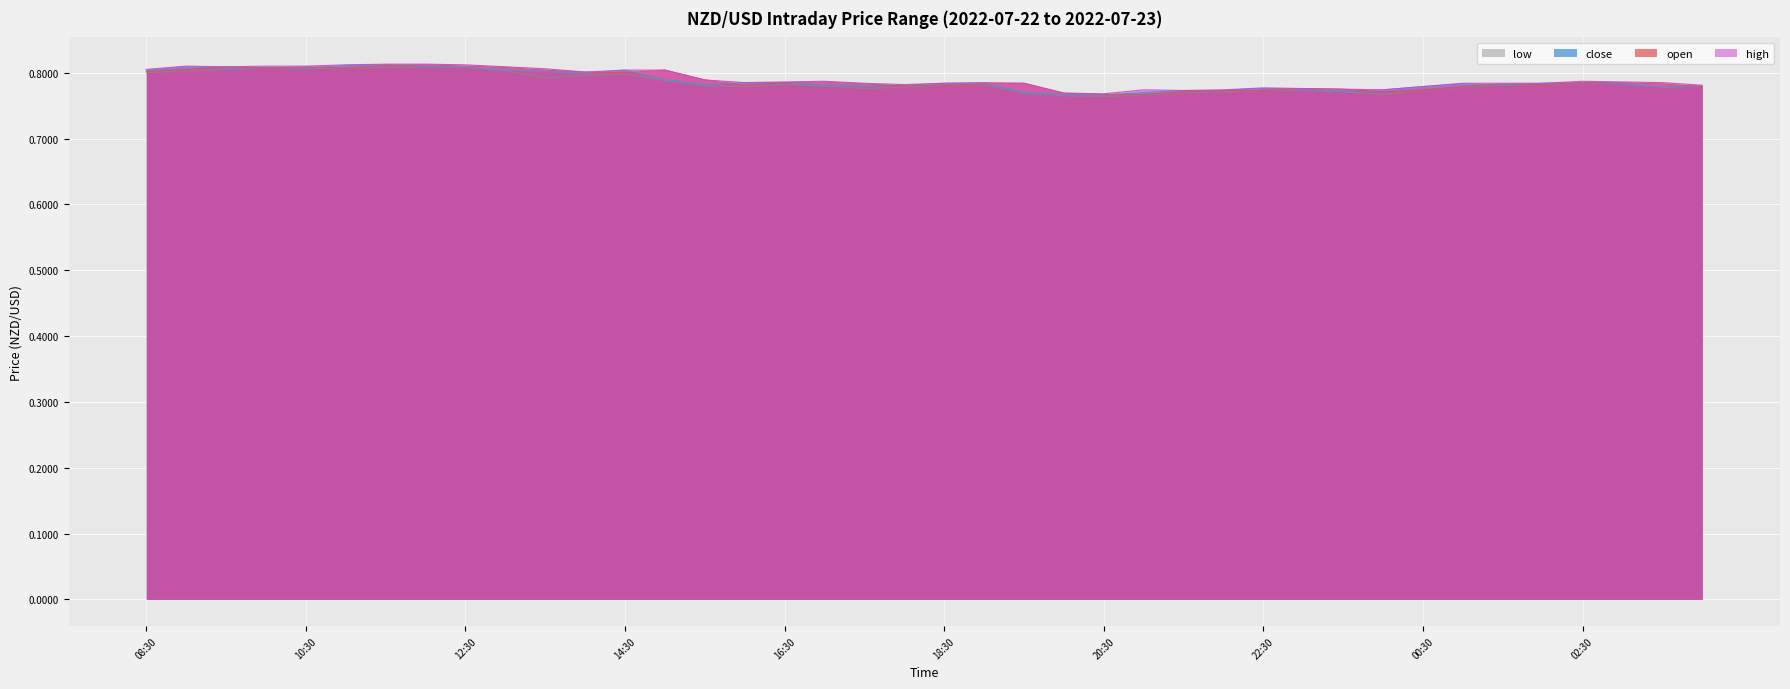

List the labels in order of high value, smallest first.

20:30, 20:00, 21:30, 21:00, 22:00, 00:00, 23:30, 23:00, 22:30, 00:30, 04:00, 18:00, 17:30, 18:30, 19:30, 01:00, 01:30, 02:00, 16:00, 19:00, 03:30, 16:30, 03:00, 17:00, 02:30, 15:30, 14:00, 14:30, 15:00, 08:30, 13:30, 09:30, 13:00, 09:00, 10:00, 10:30, 11:00, 12:30, 11:30, 12:00